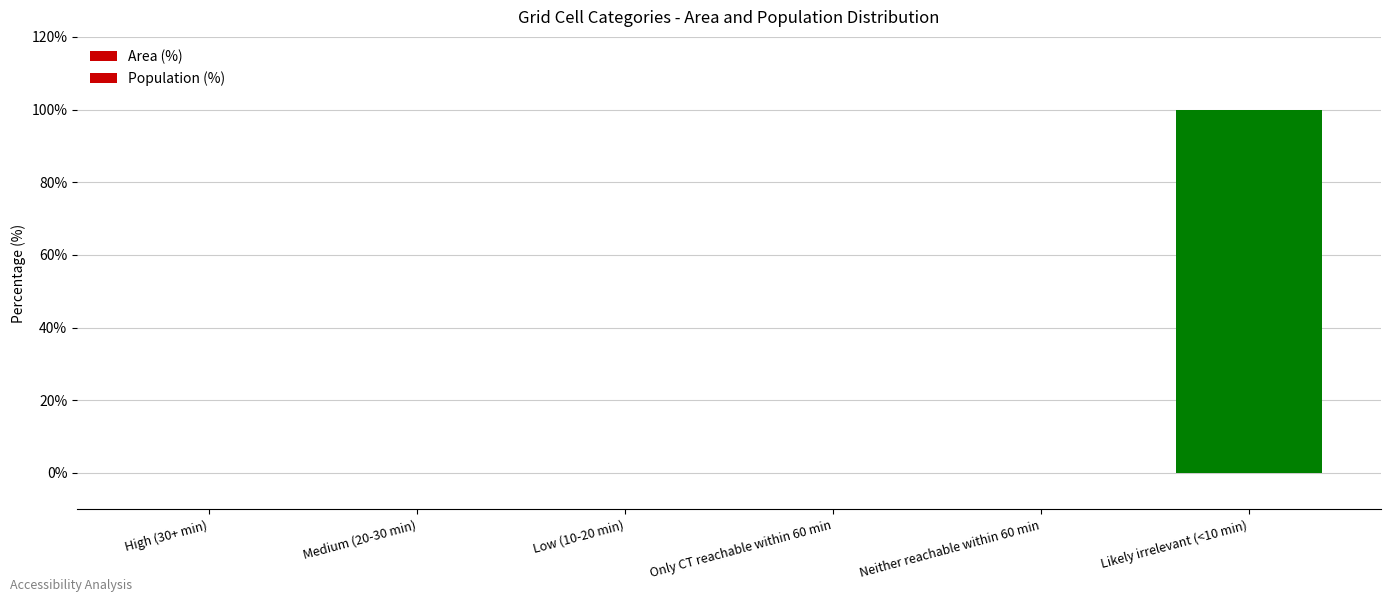

Is it true that Area (%) equals 0 at Low (10-20 min)?

True